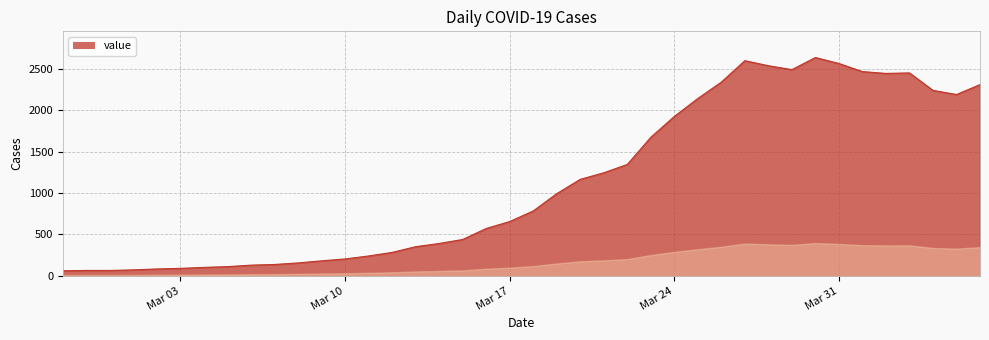

Does the chart have visible grid lines?

Yes